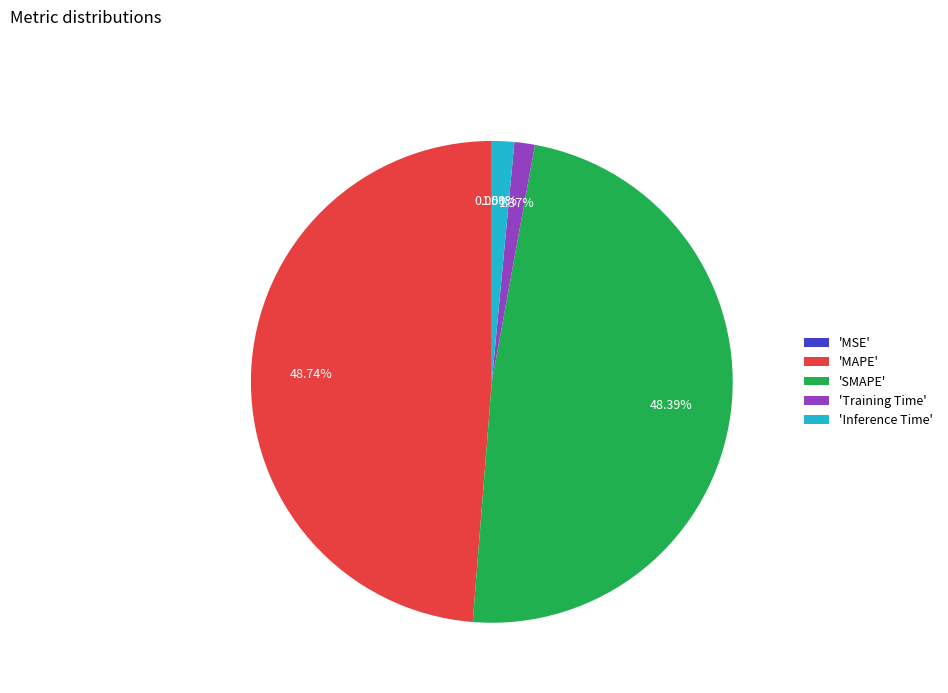

Does 'MAPE' represent more than half of the total?

No